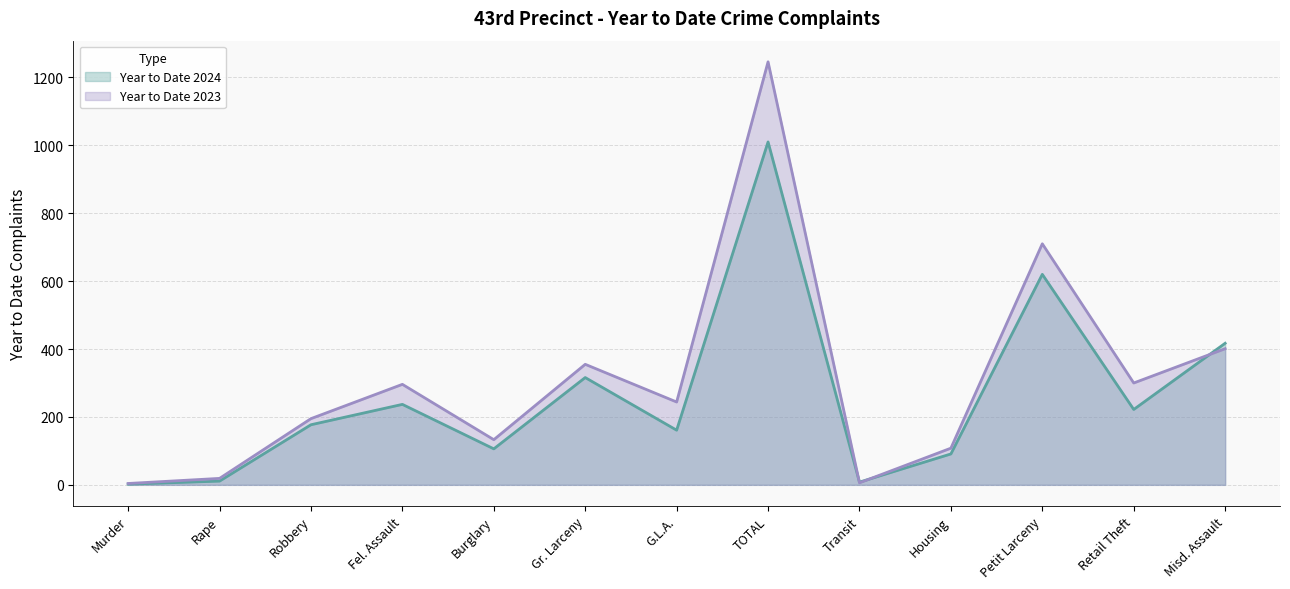

What position from the left is Fel. Assault?

4